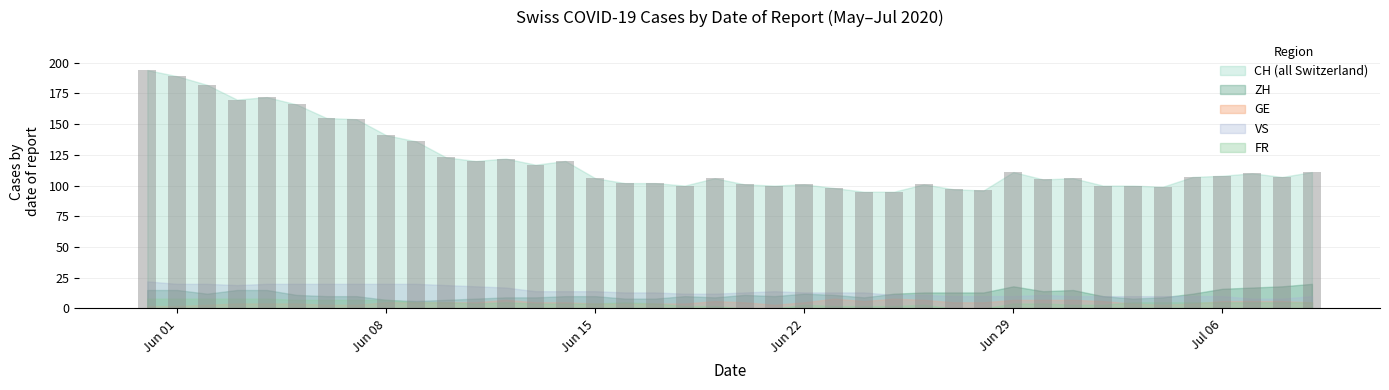

What is the value of the 27th bar from the left?

101